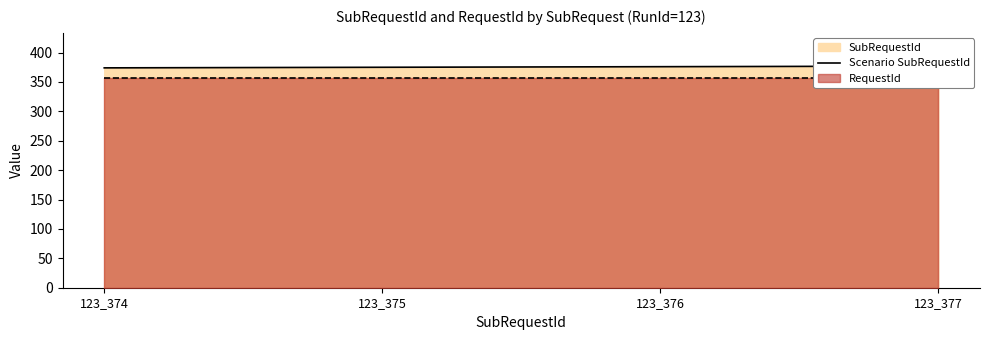

True or false: the data has more than 0 interior local peaks.

False